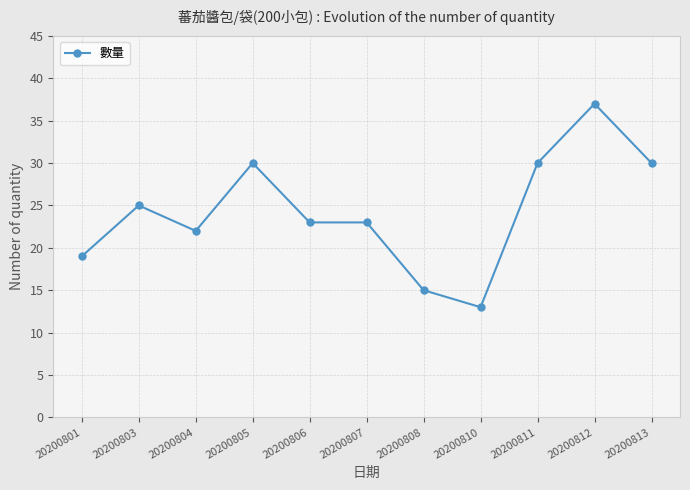

True or false: there are more than 2 points higher than both neighbors.

True